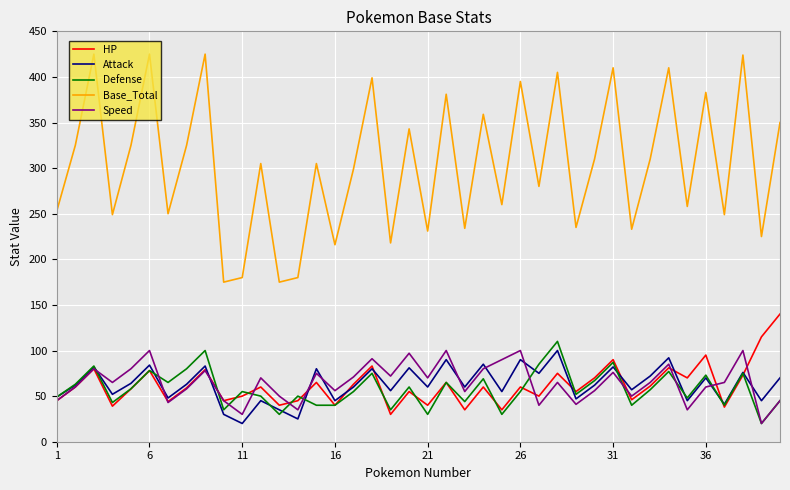

Which series has the widest spread of values?

Base_Total